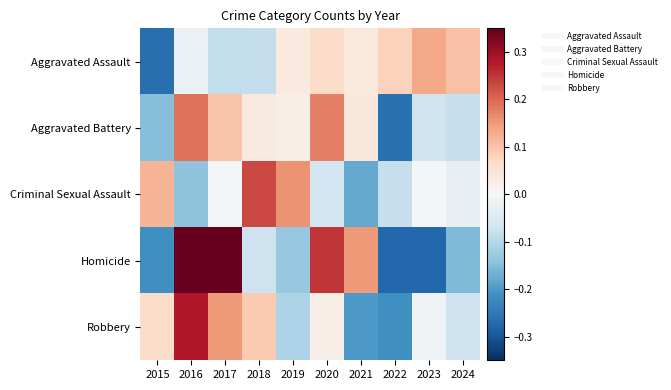

Which label corresponds to the largest value in the chart?

2017